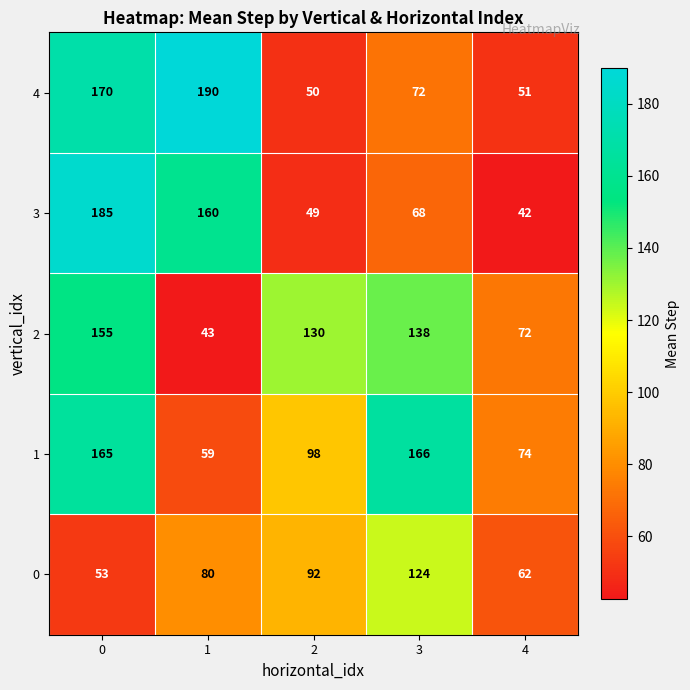

Count the number of data series in this chart.

5